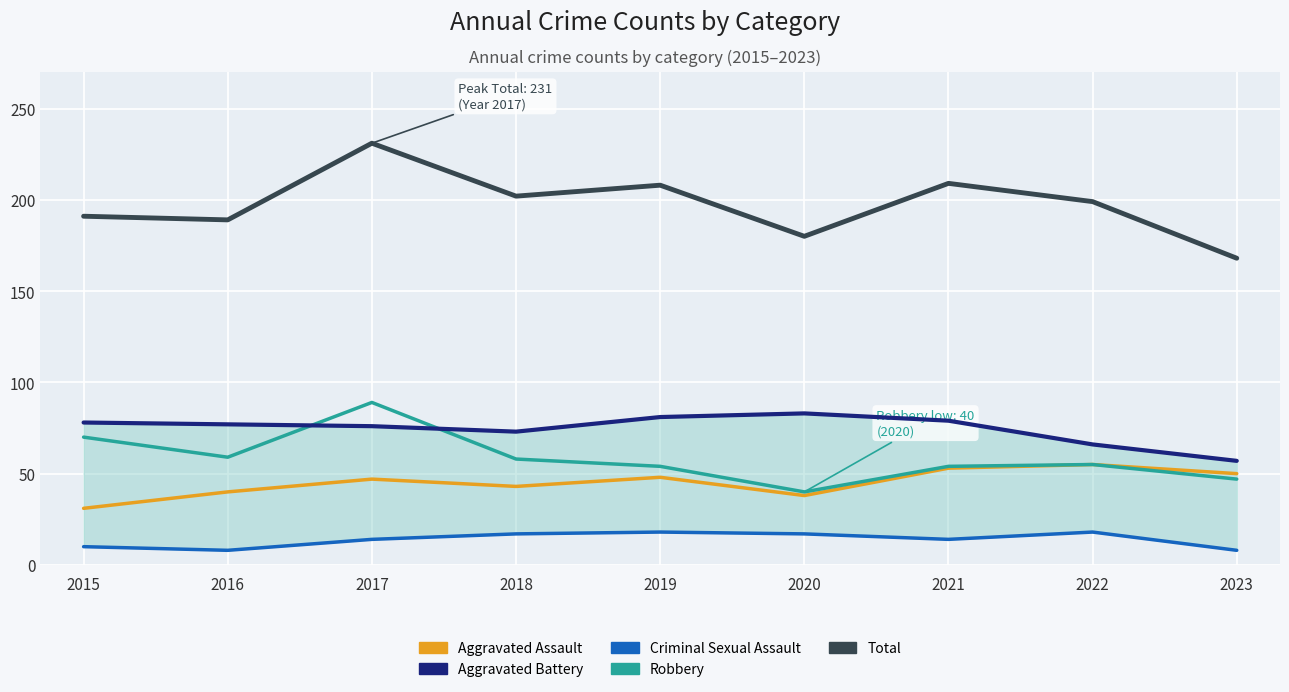

Which series has the largest total across all categories?

Total